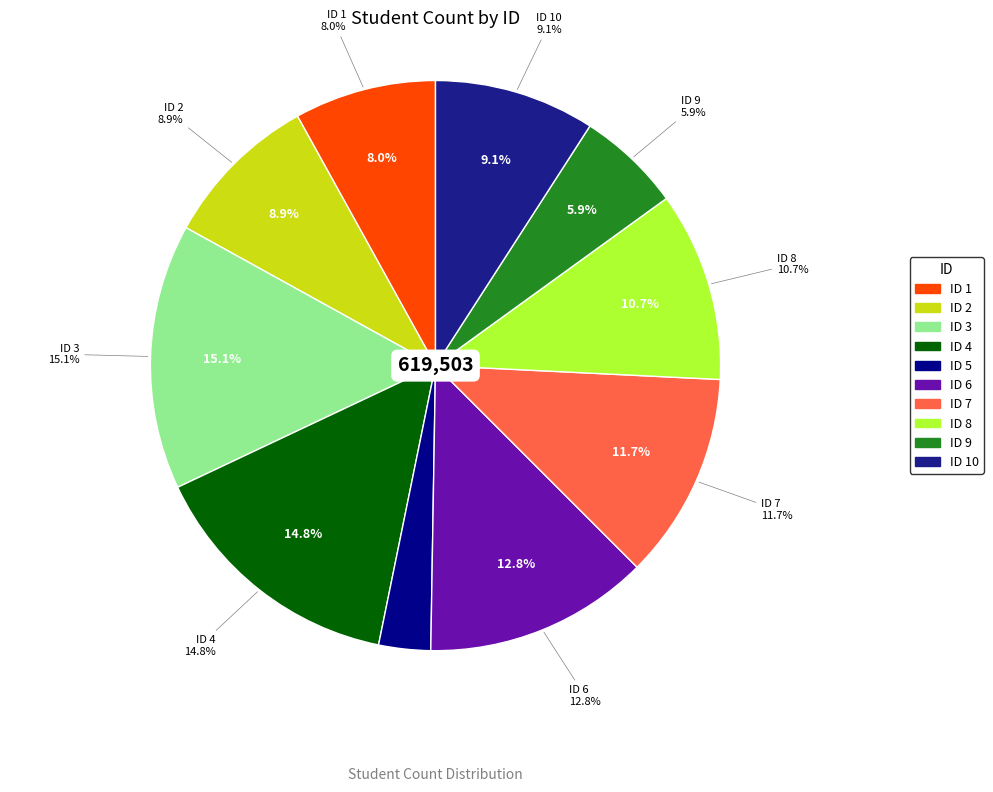

To the nearest percent, what portion does 7 represent?

12%